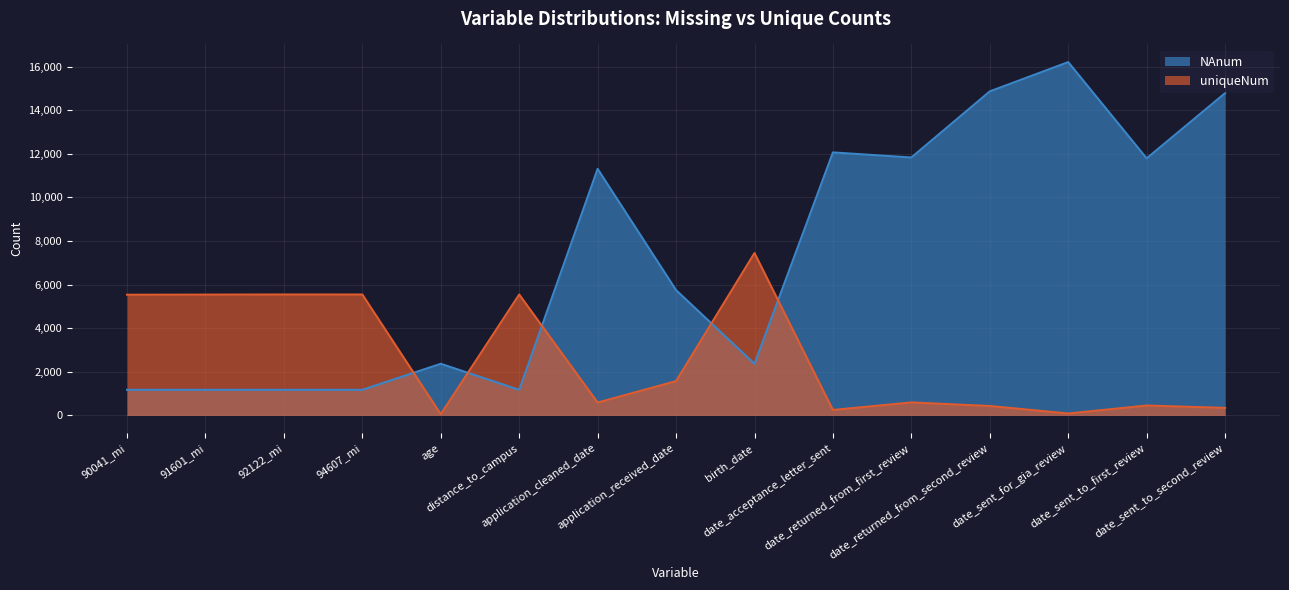

The value of uniqueNum at distance_to_campus is 1547. True or false?

False